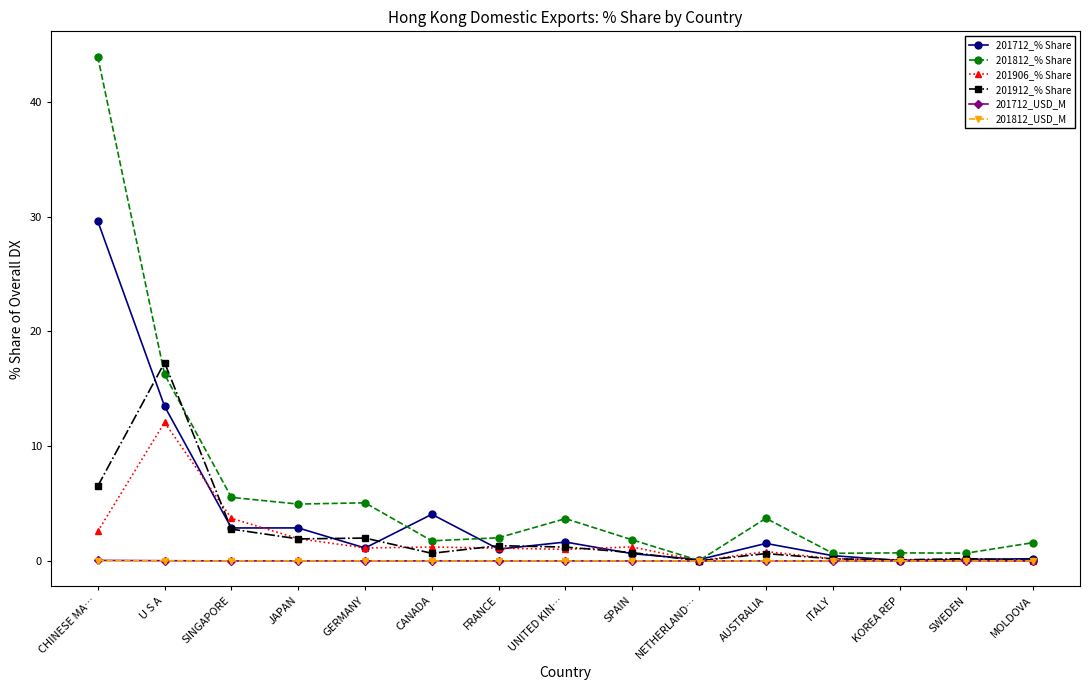

Which series has the largest total across all categories?

201812_% Share